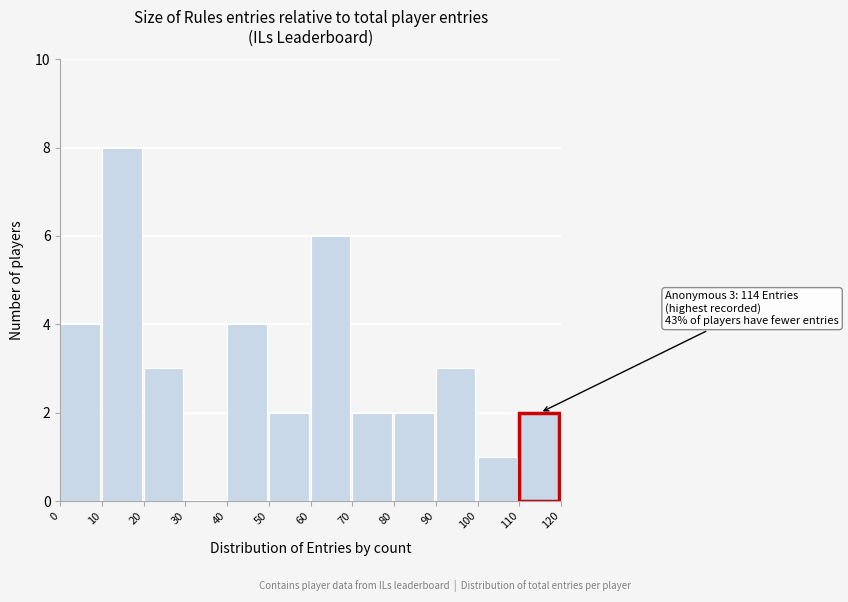

Over which range of the x-axis is the bar tallest?

10 to 20